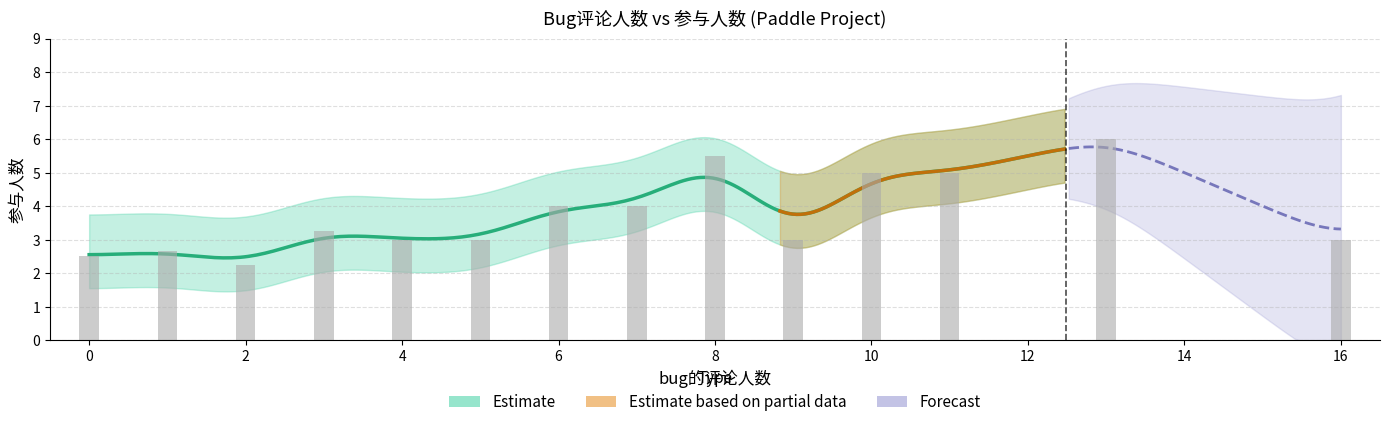

Count the values in the range 2 to 4.

23